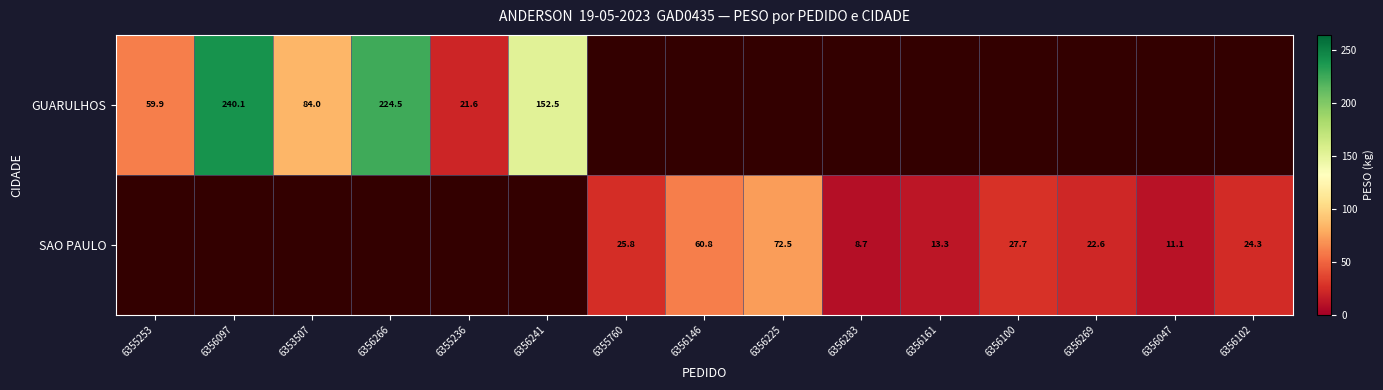

True or false: GUARULHOS has a value of 21.6 at 6355236.

True